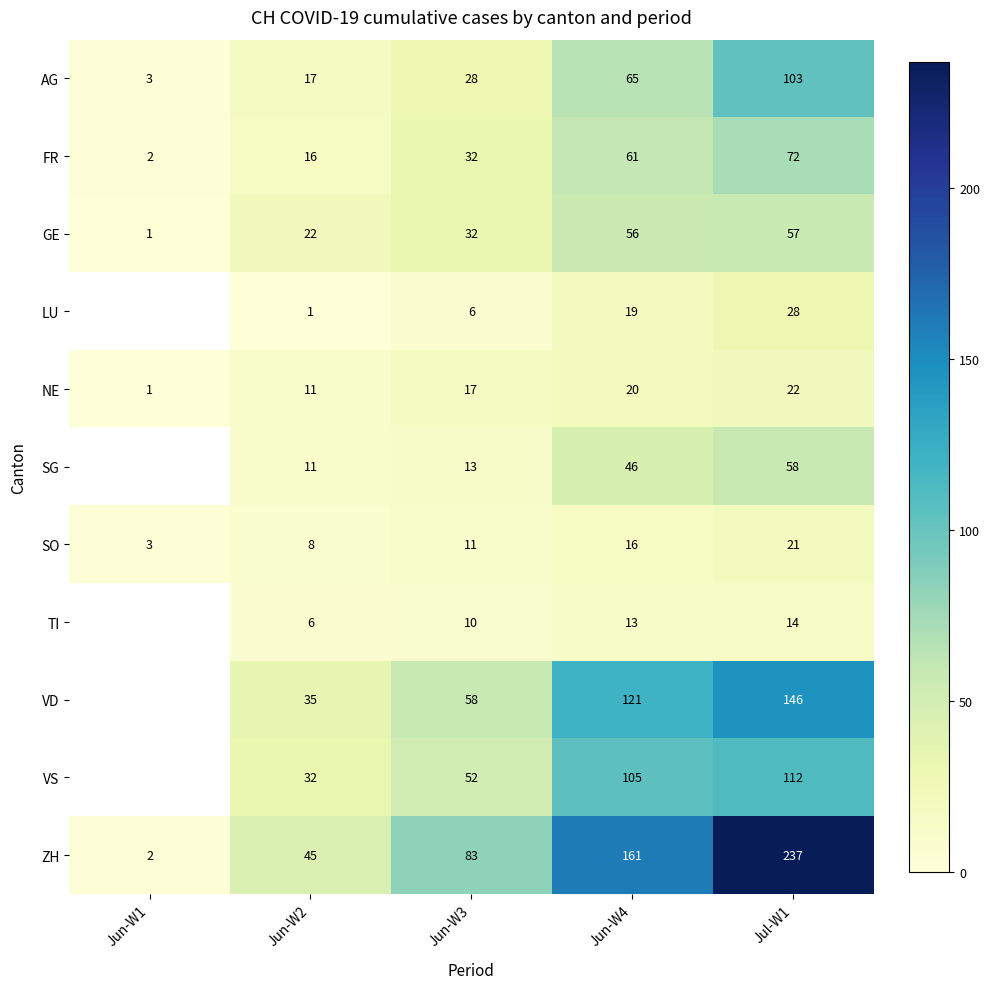

Which series changed the most between Jun-W3 and Jul-W1?

ZH